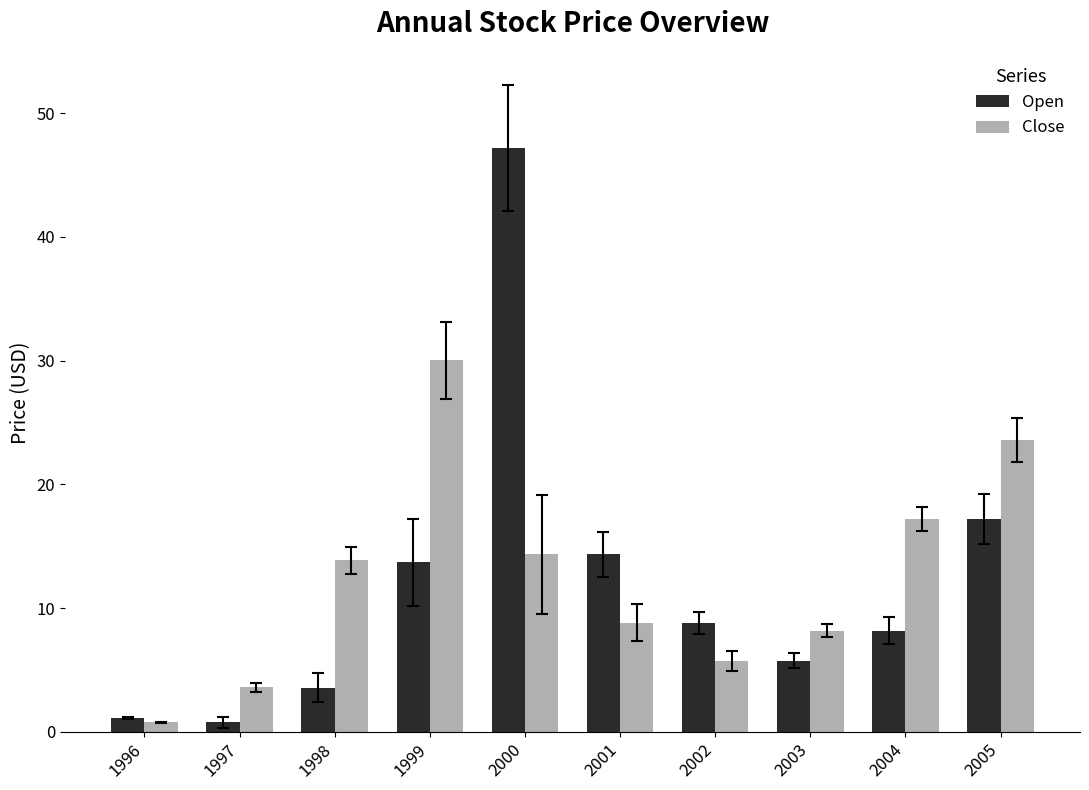

Which label corresponds to the largest value in the chart?

2000